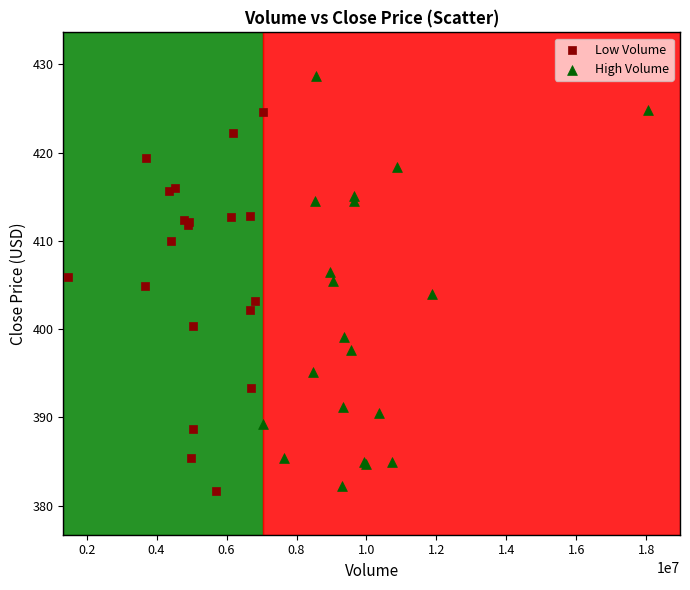

Which series contains the highest Y value?

High Volume